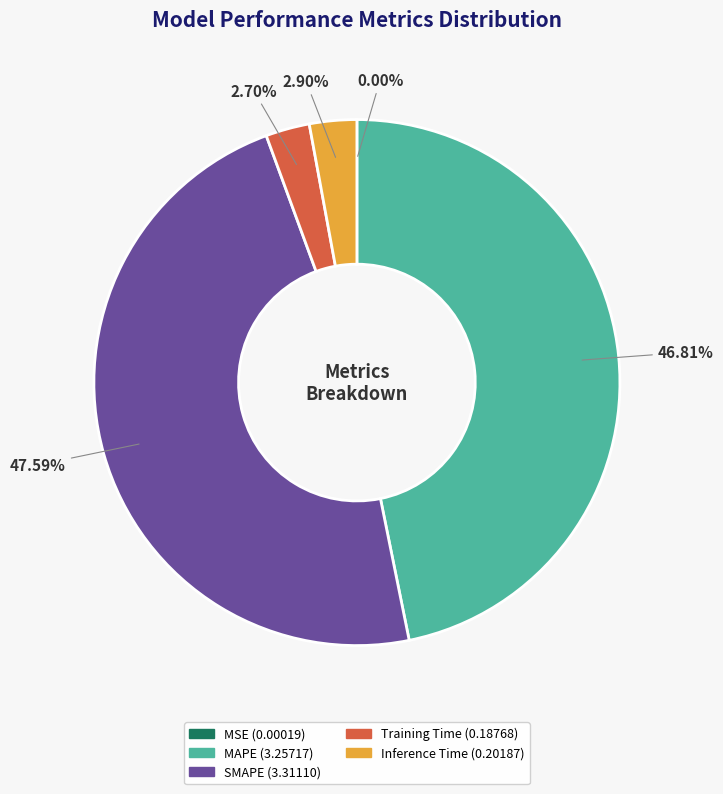

How much of the chart is everything except MAPE?

53.2%